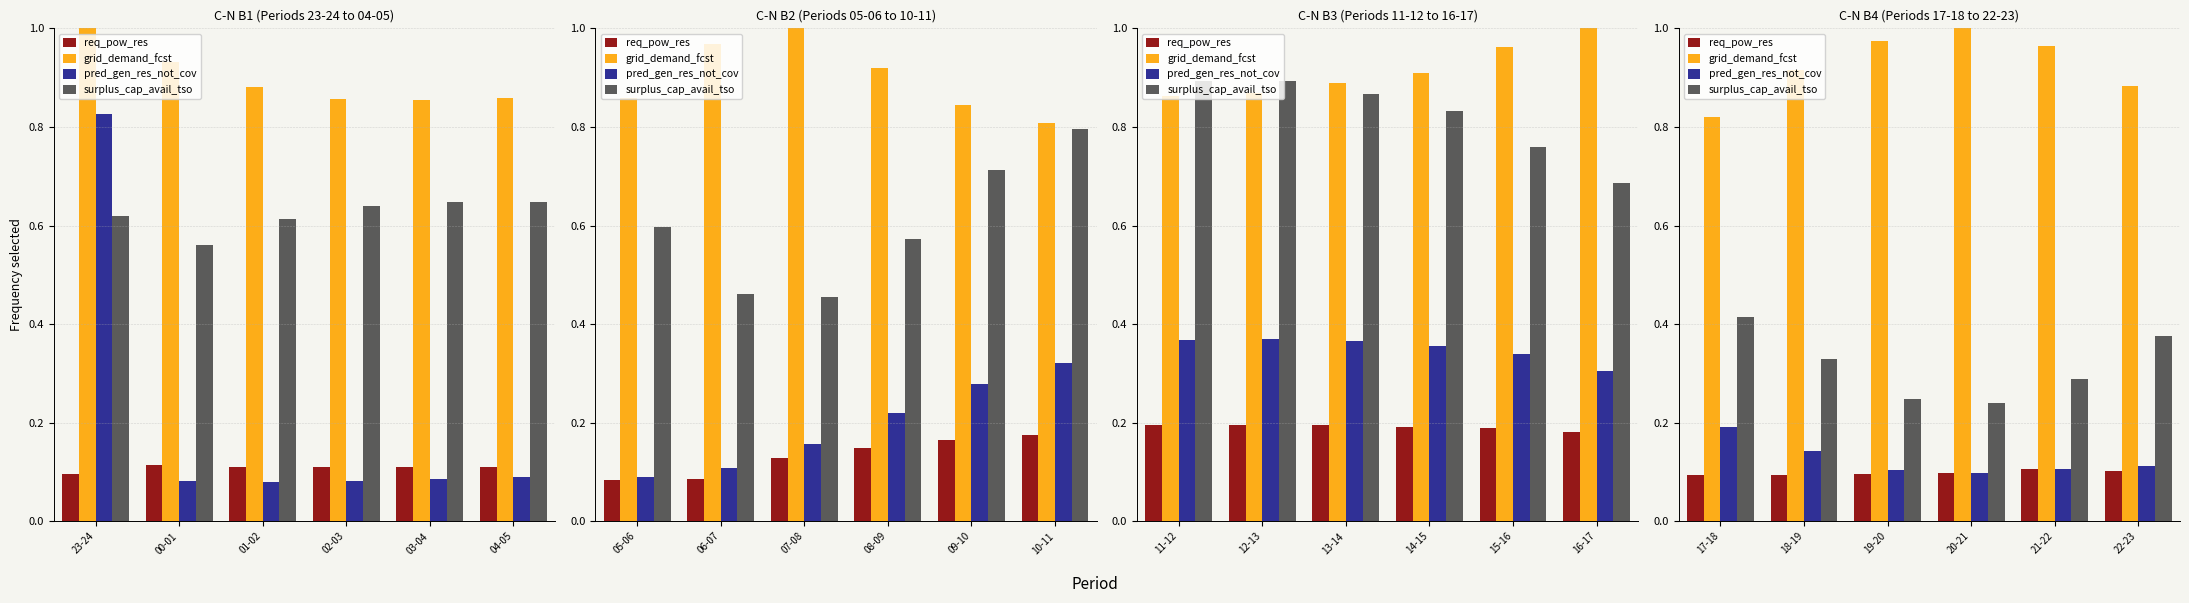

What are all the series names shown in the legend?

req_pow_res, grid_demand_fcst, pred_gen_res_not_cov, surplus_cap_avail_tso